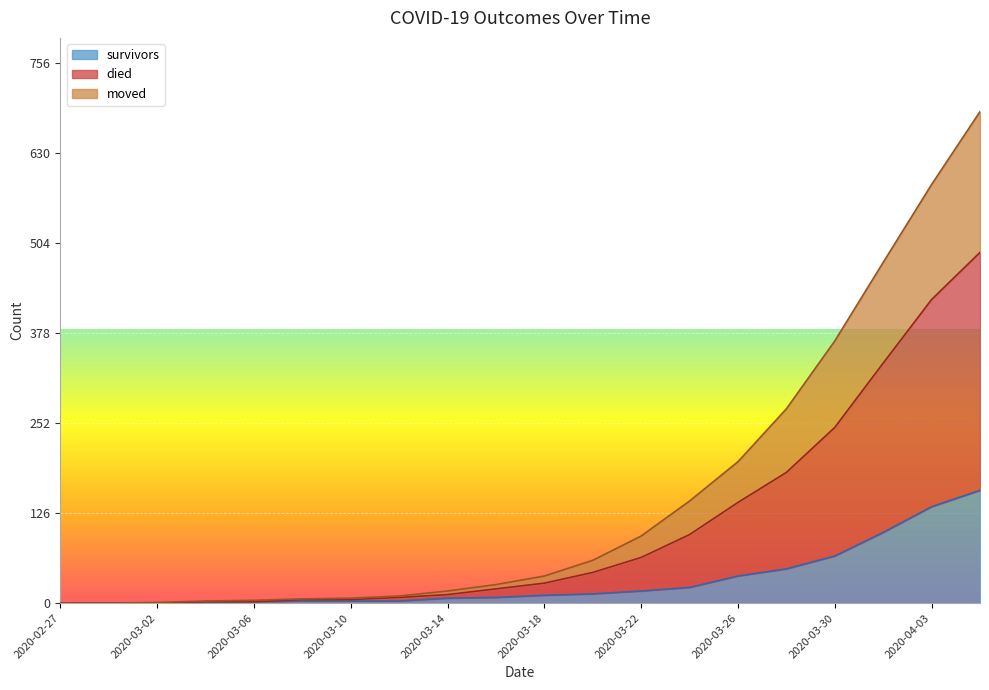

How many values in survivors are above zero?

17